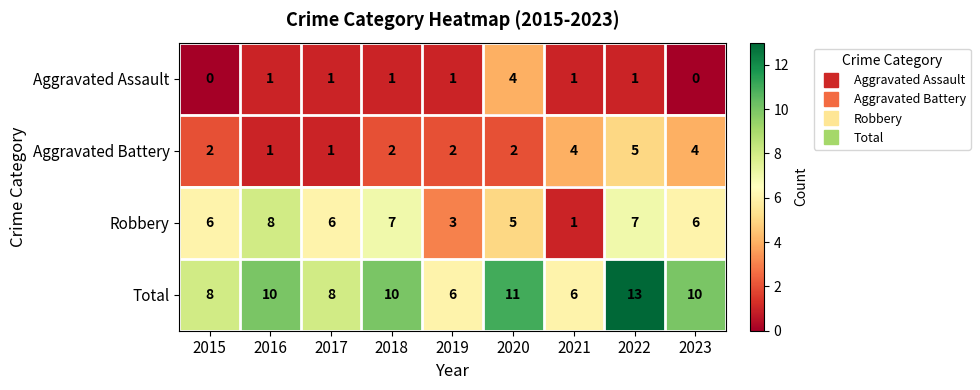

At which label is Robbery closest to 4?

2019